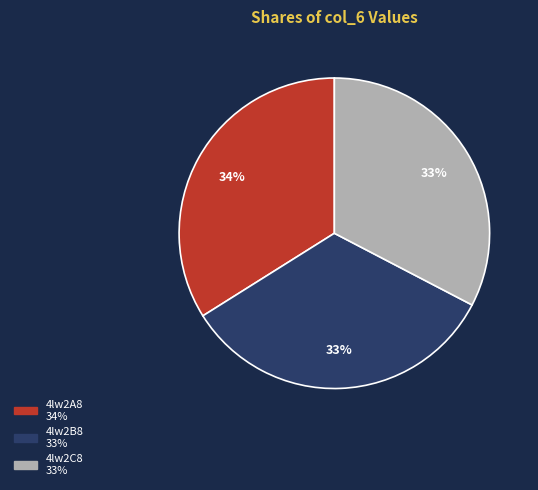

How many segments does this pie chart have?

3